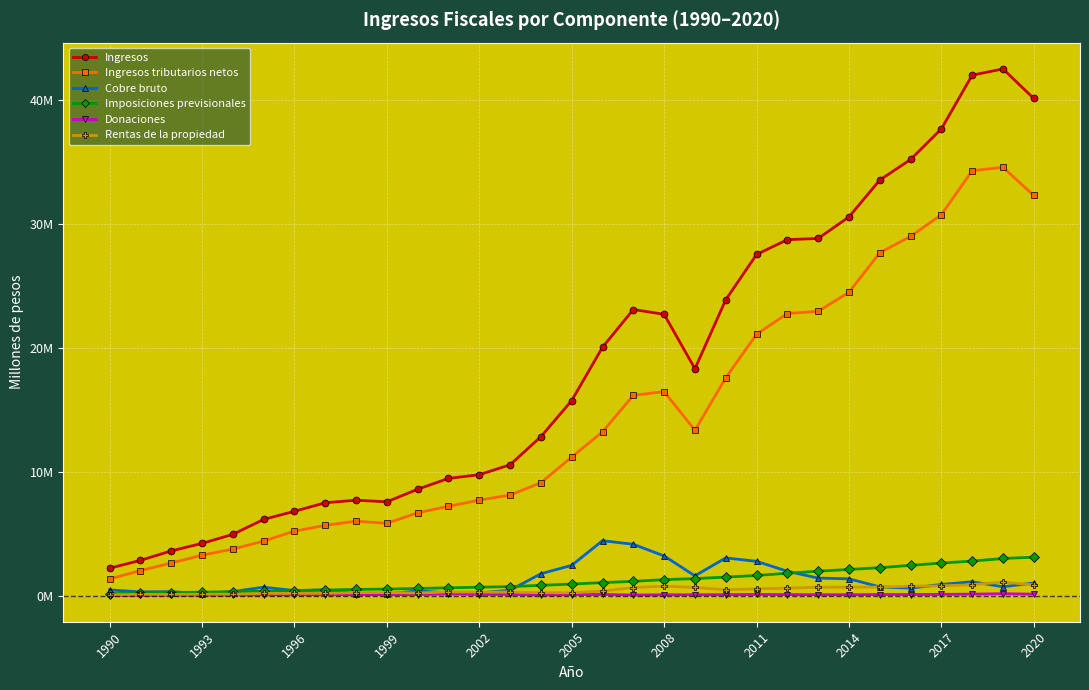

Does the chart have visible grid lines?

Yes